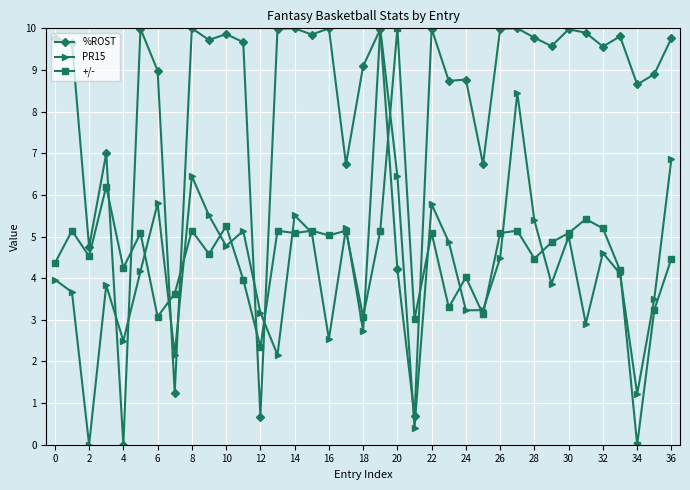

What is the average value of the %ROST series?

8.2